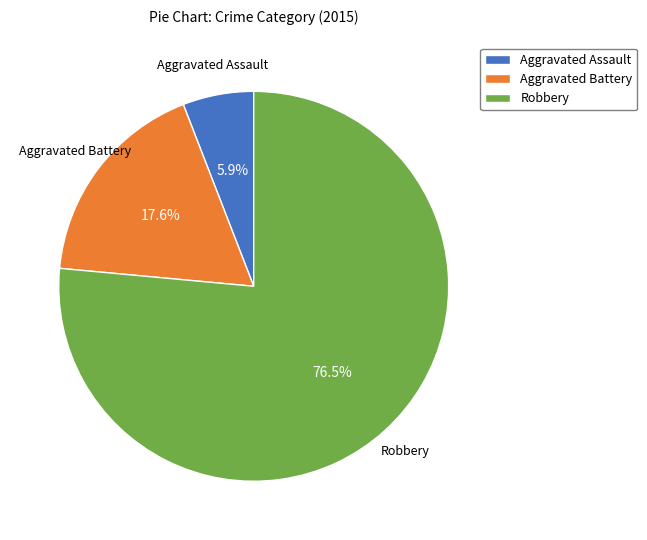

How many segments does this pie chart have?

3